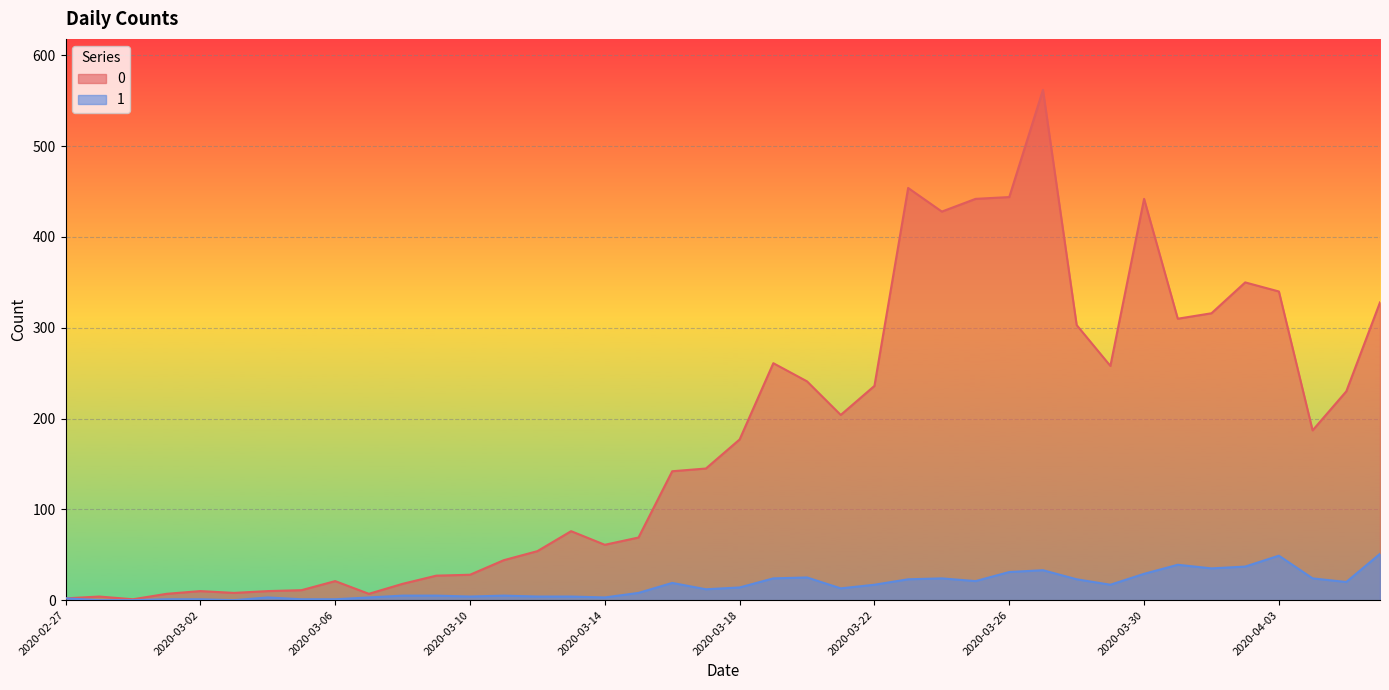

What is the value of the 1 point at the 9th from the left?

1